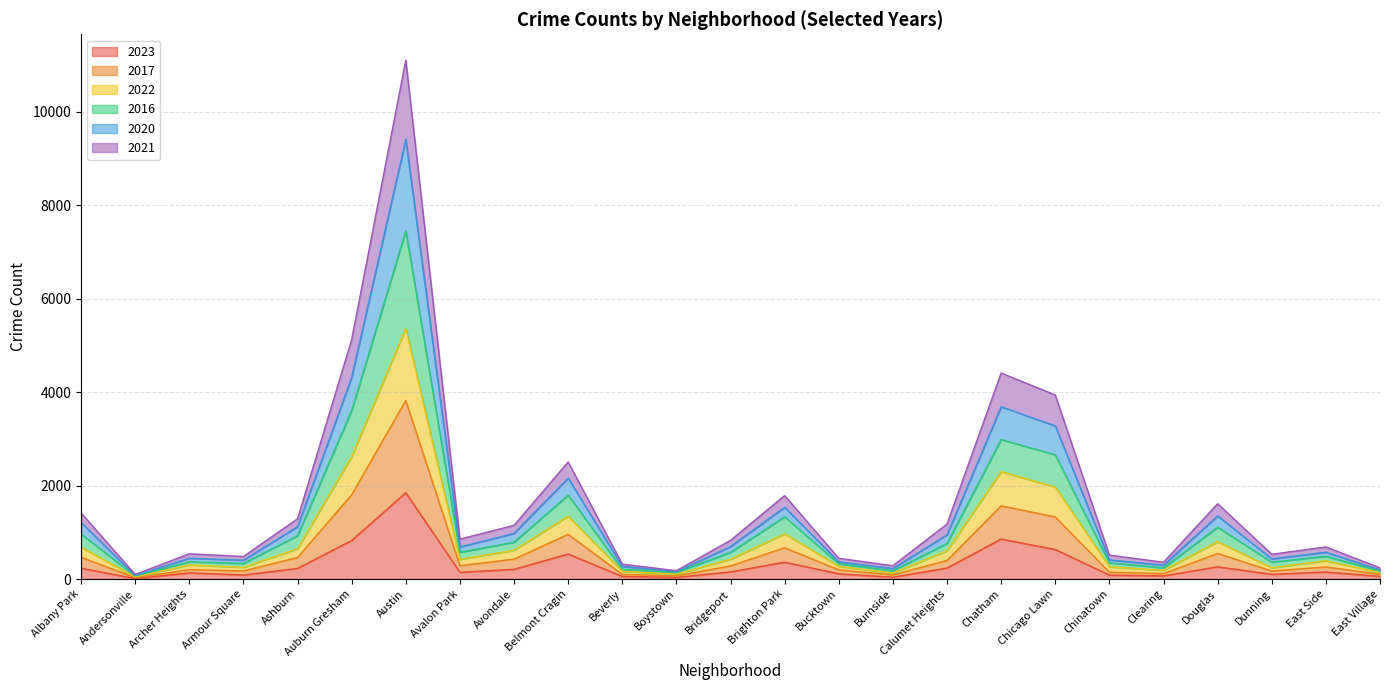

At which category is the sum across all series the highest?

Austin